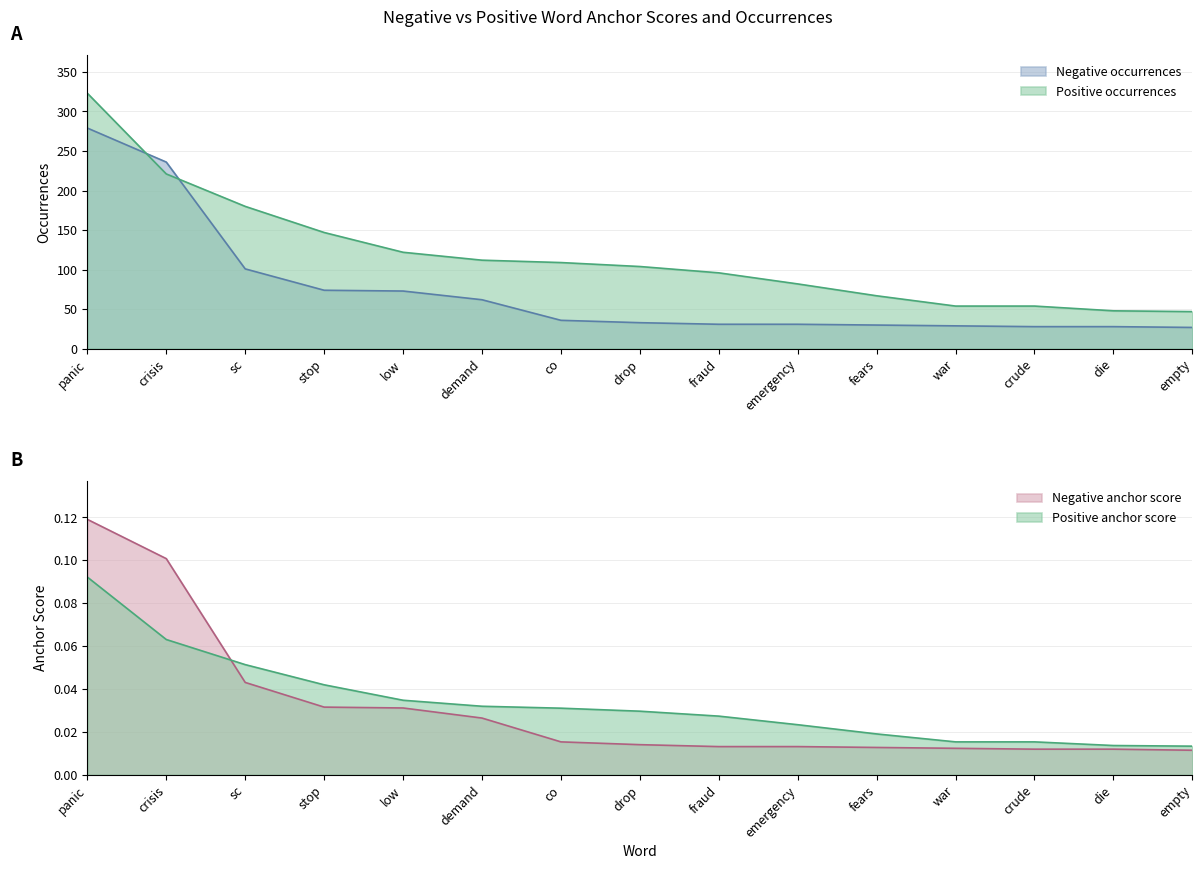

How many values in the Negative occurrences series are below 33?

7